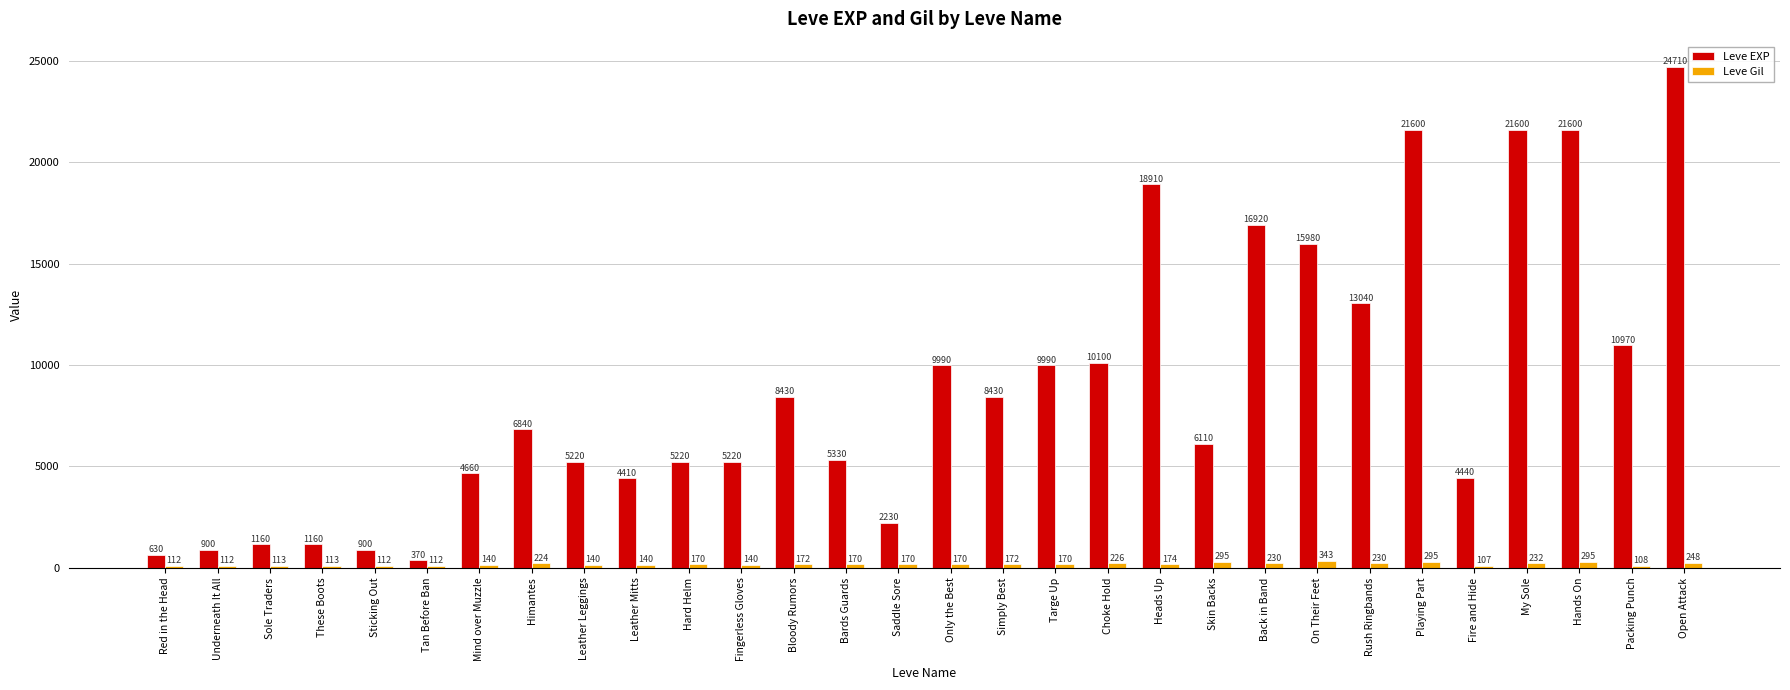

What is the sum of all Leve Gil values?

5435